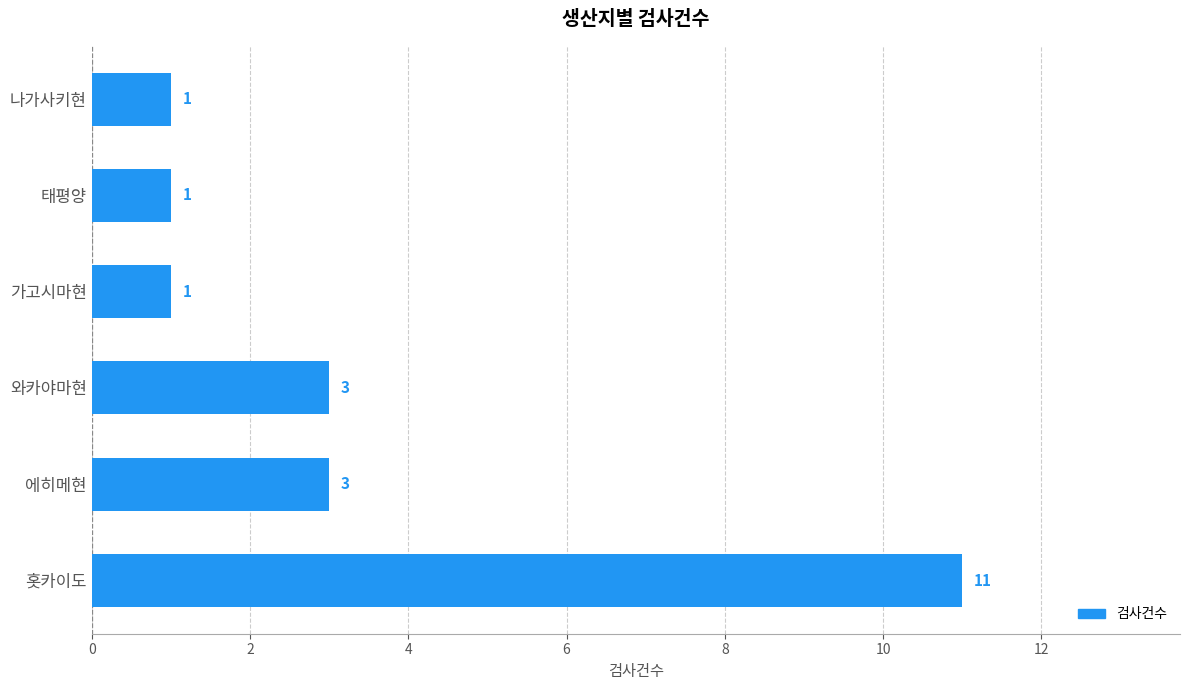

What is the difference between the maximum and minimum values?

10